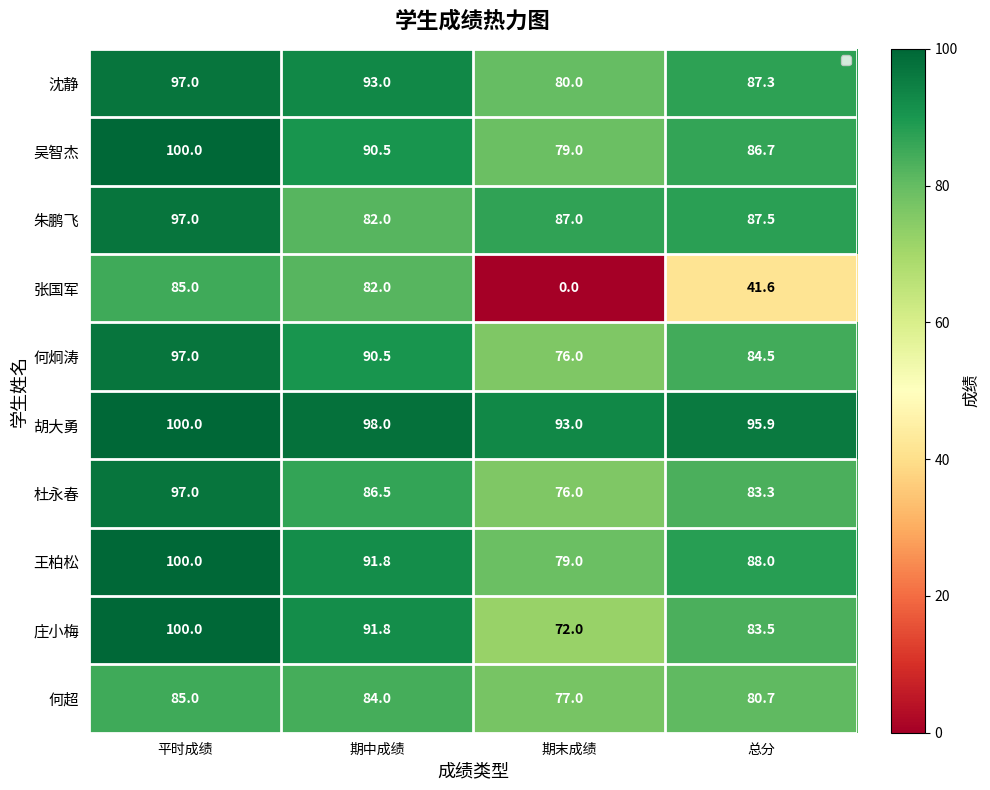

Is it true that 何超 equals 55.9 at 平时成绩?

False